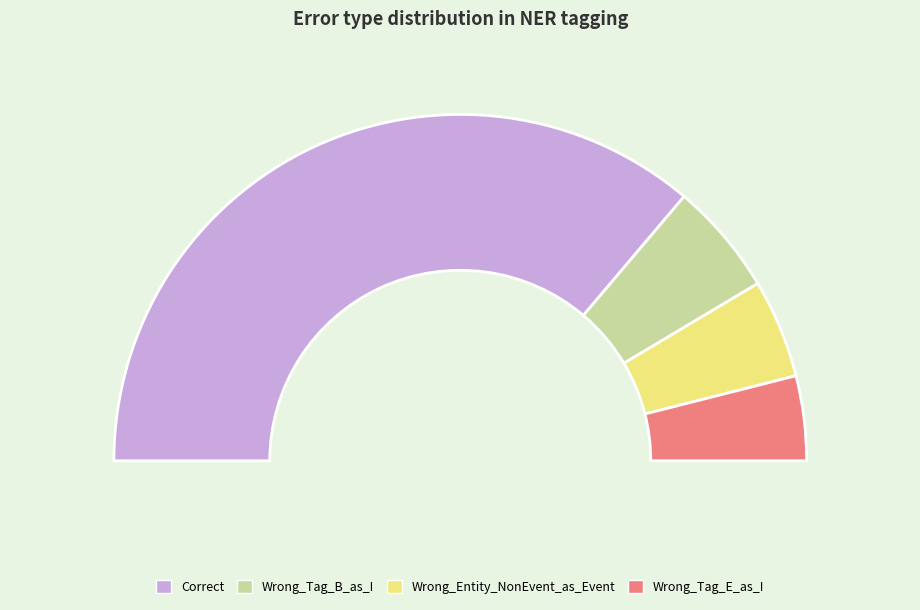

Count the number of slices in the pie.

4